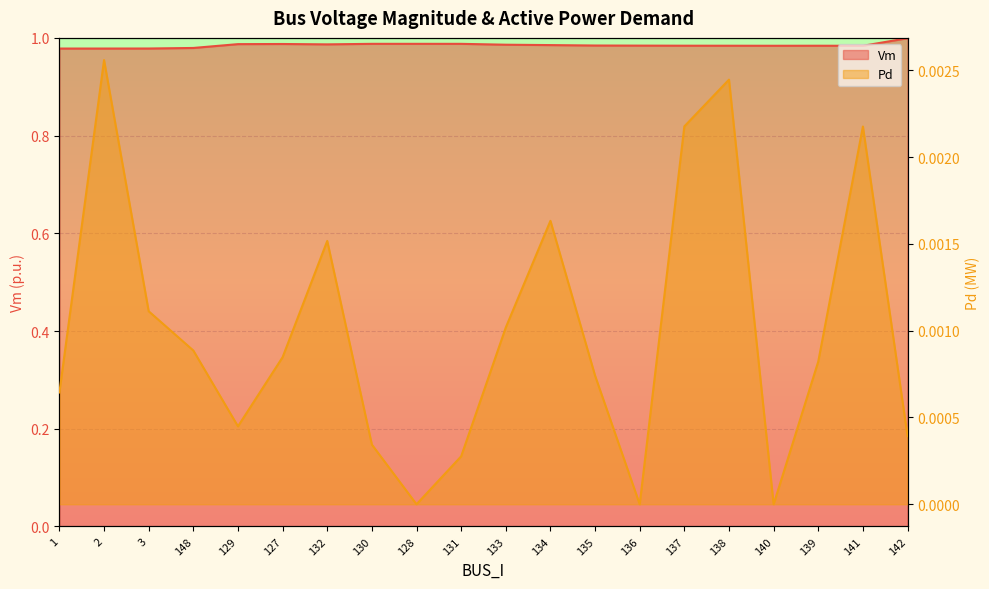

Which series has the largest total across all categories?

Vm